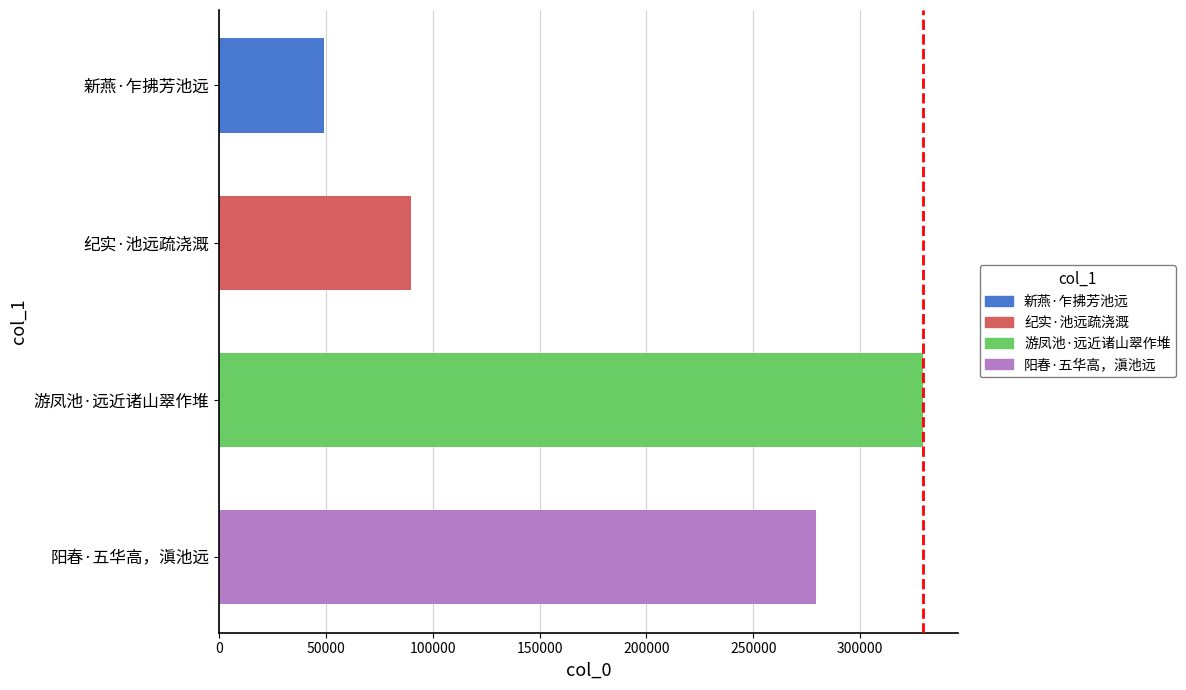

True or false: the data shows 329236 at 游凤池·远近诸山翠作堆.

True